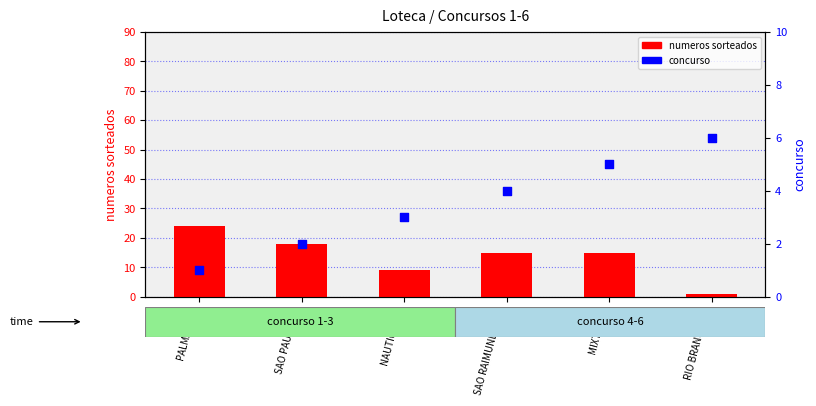

Which series contains the highest Y value?

numeros sorteados